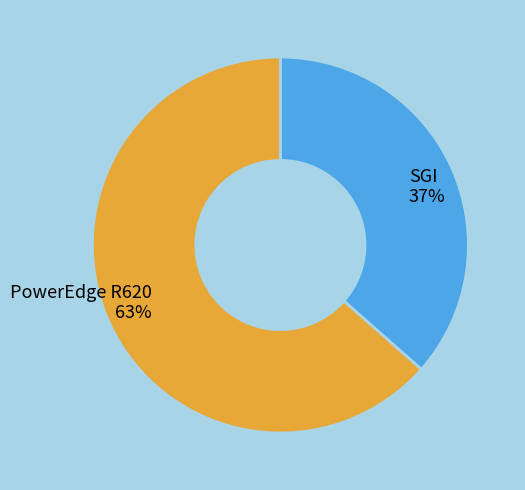

How many slices are in this pie chart?

2